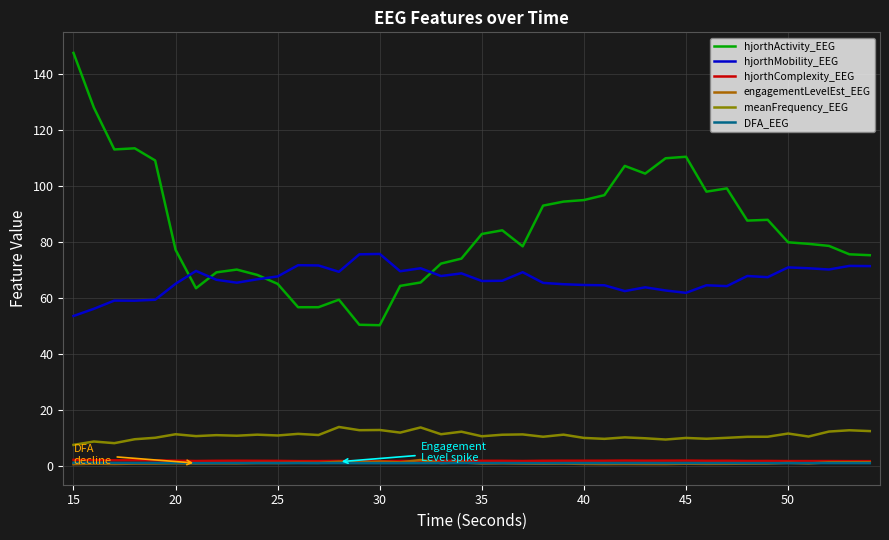

Which series has the largest total across all categories?

hjorthActivity_EEG